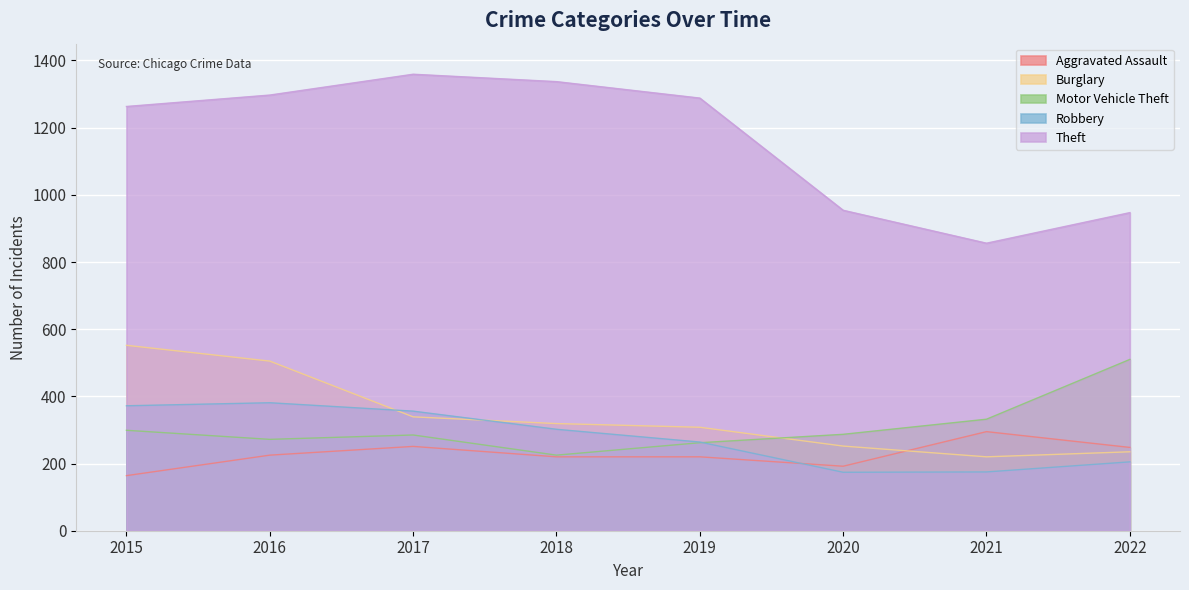

True or false: Motor Vehicle Theft and Aggravated Assault intersect in this chart.

False